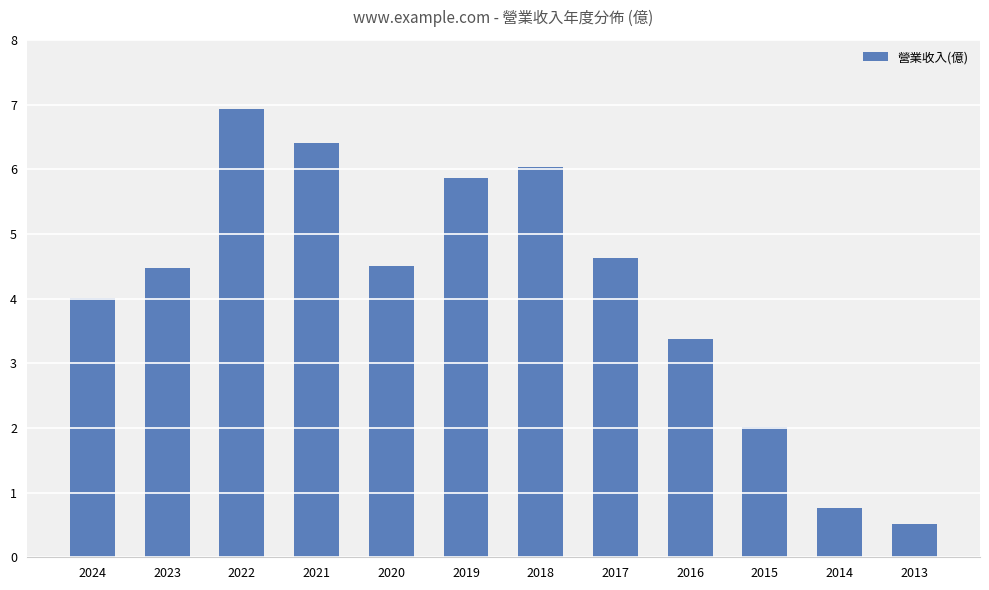

What is the value of the 2nd bar from the left?

4.5